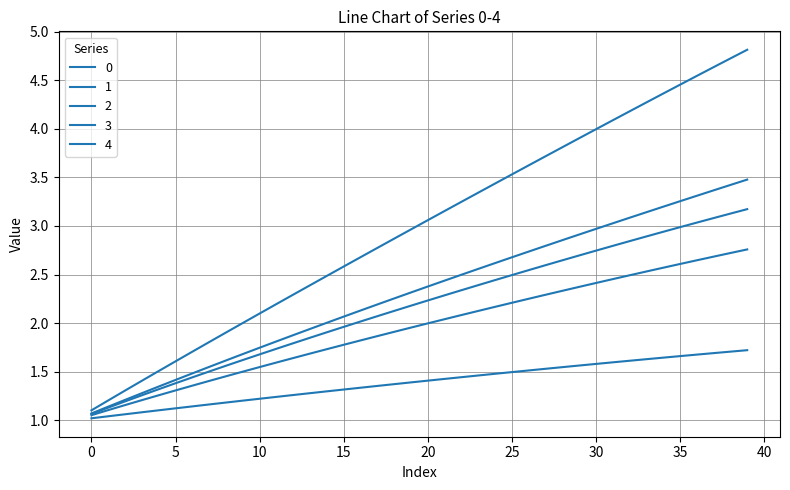

How many values in the 0 series exceed 2?

24